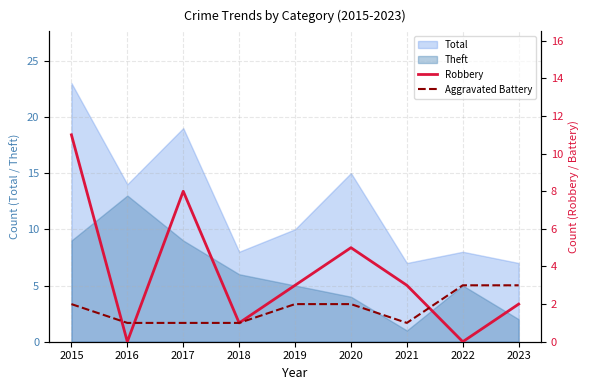

Is the value of Theft at 2021 greater than the value of Total at 2022?

No